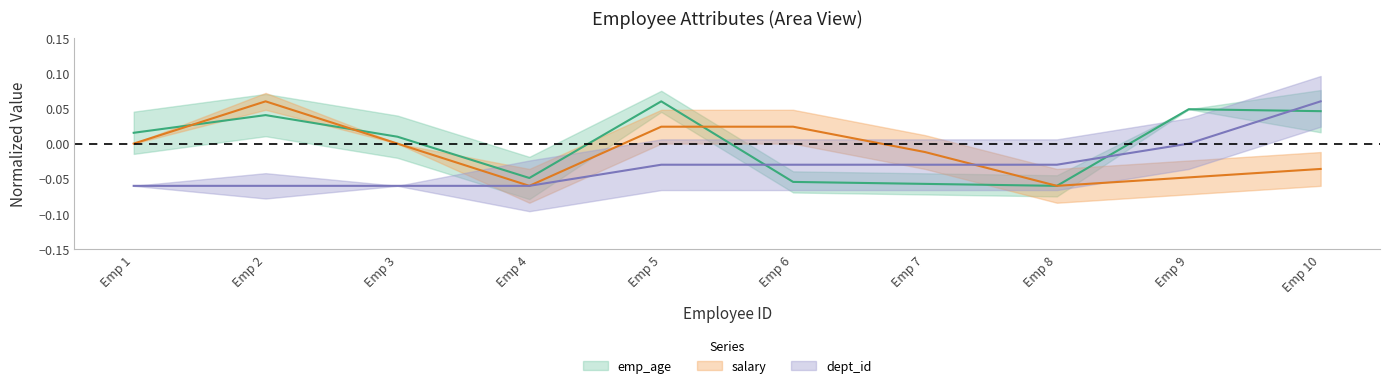

Where is the first local maximum for emp_age?

Emp 2